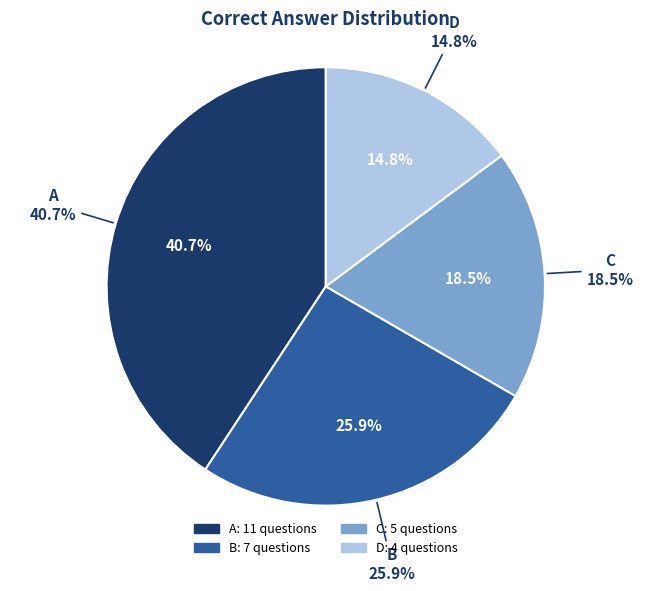

To the nearest percent, what is the combined percentage of C and D?

33%